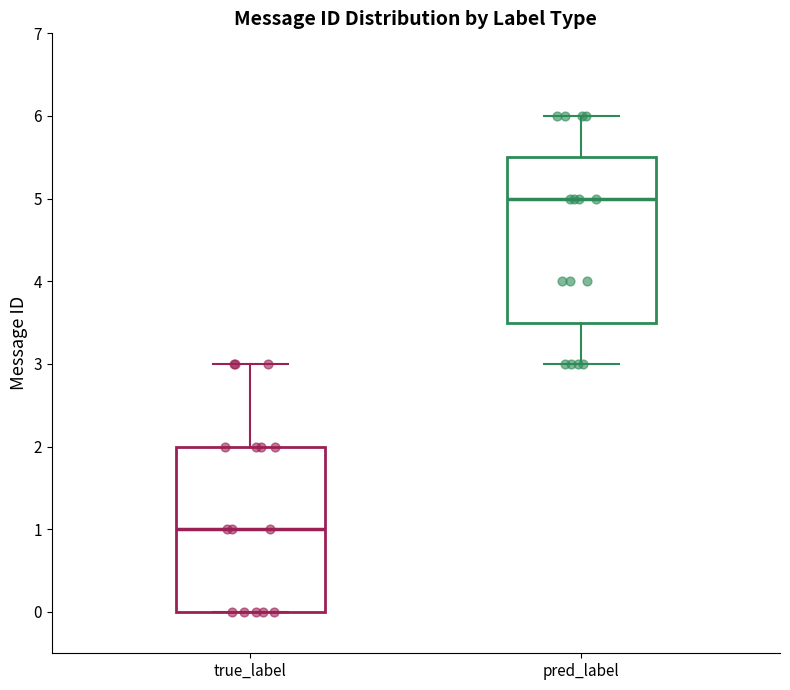

Reading left to right, transcribe this box plot: for each box, give where its median line is, the range the box spans, and where its two whiskers end, as read against the y-axis. The values are not printed on the chart, so give them approximately, as read against the axis.

true_label: median 1.0, box 0.0 to 2.0, whiskers 0.0 to 3.0
pred_label: median 5.0, box 3.5 to 5.5, whiskers 3.0 to 6.0